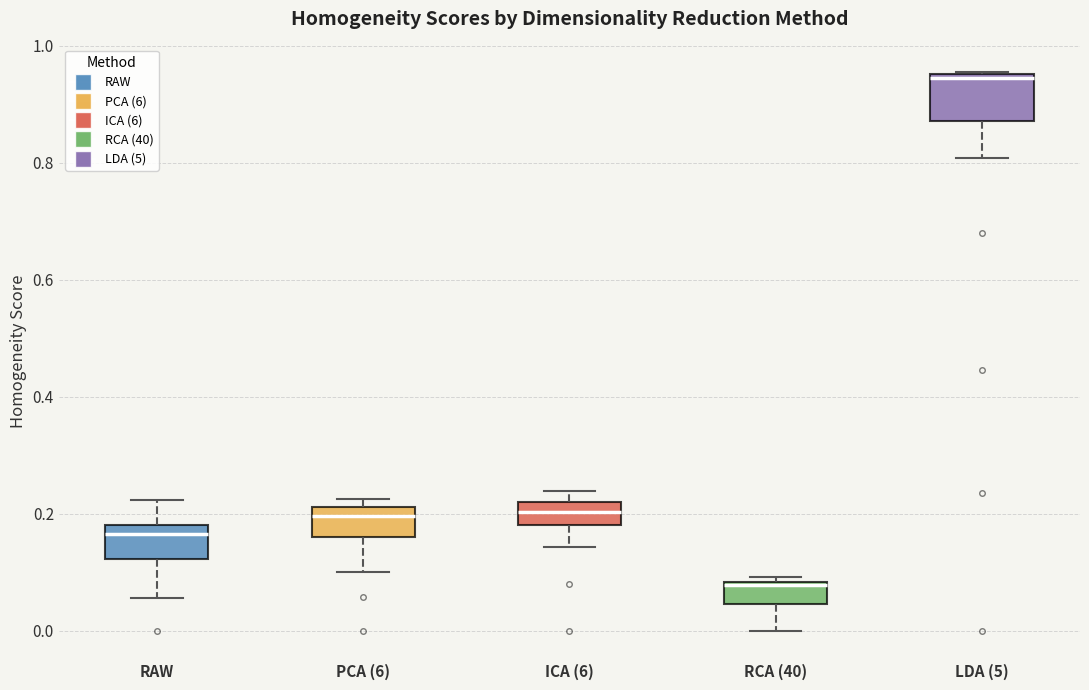

Comparing the boxes themselves (not the whiskers), which one is the tallest?

LDA (5)